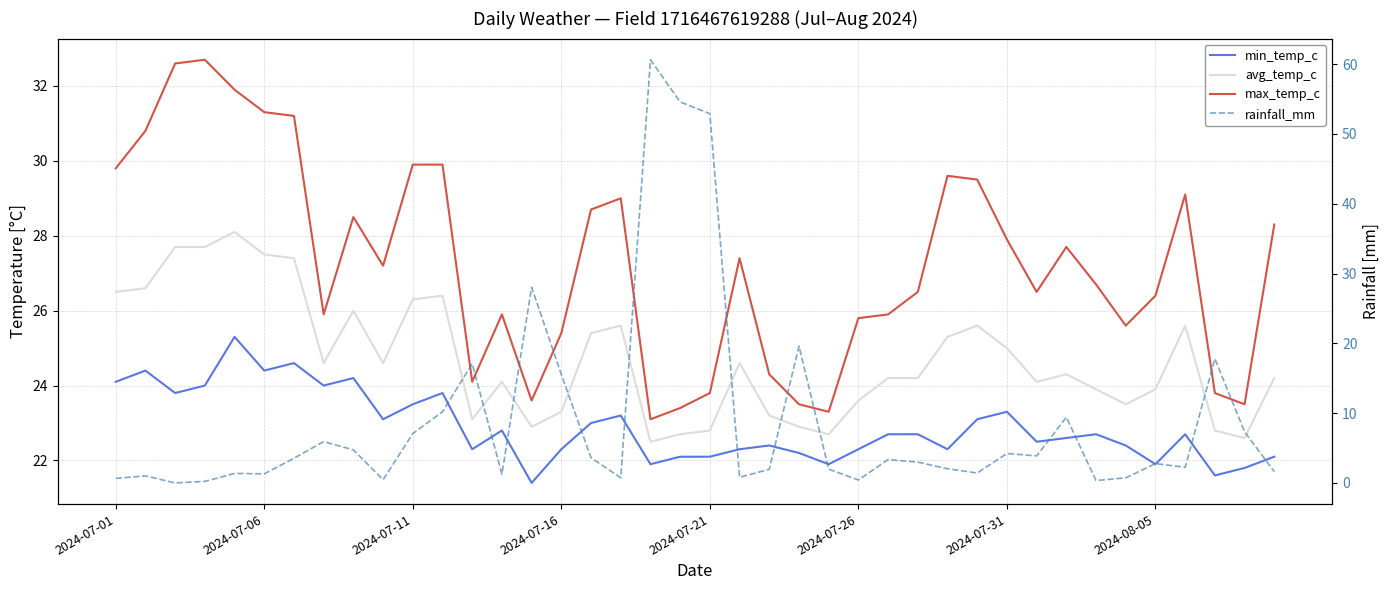

How many series are shown in this chart?

4